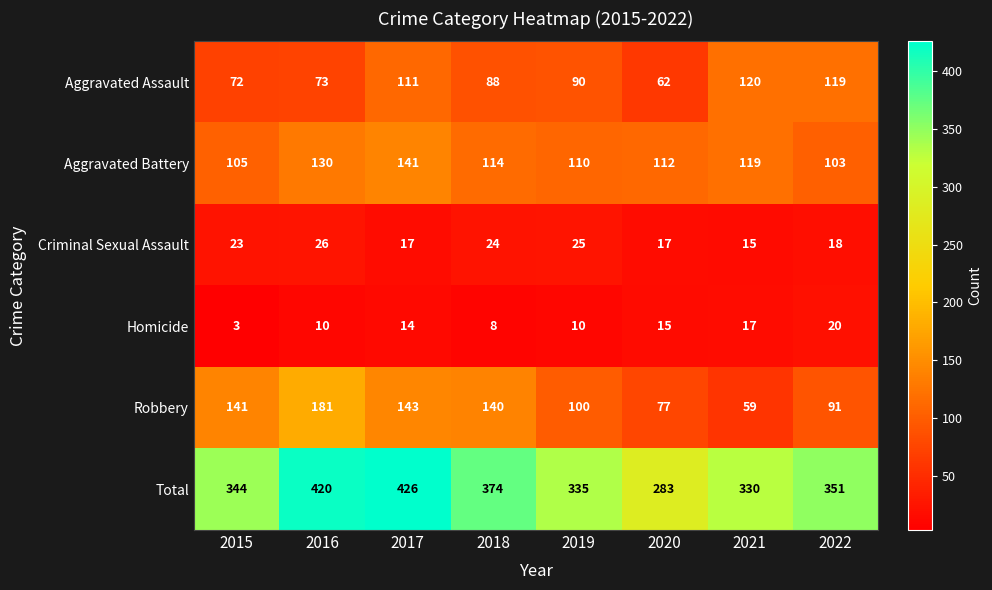

At which category is the sum across all series the highest?

2017